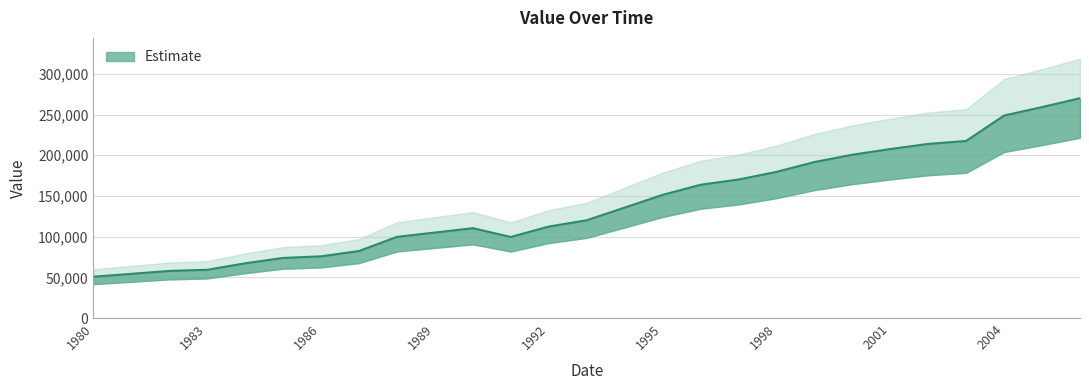

Which has a higher value, 2005 or 1984?

2005